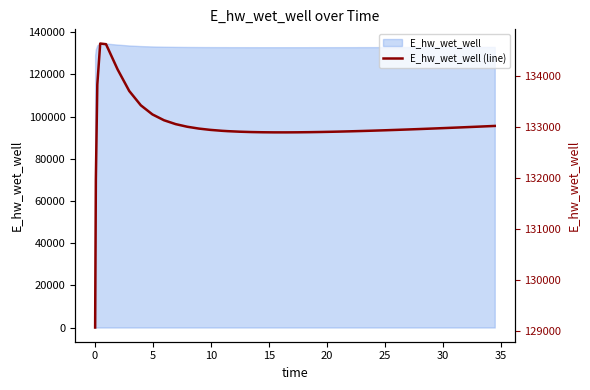

How many interior local valleys (lower than both neighbors) does the data have?

1